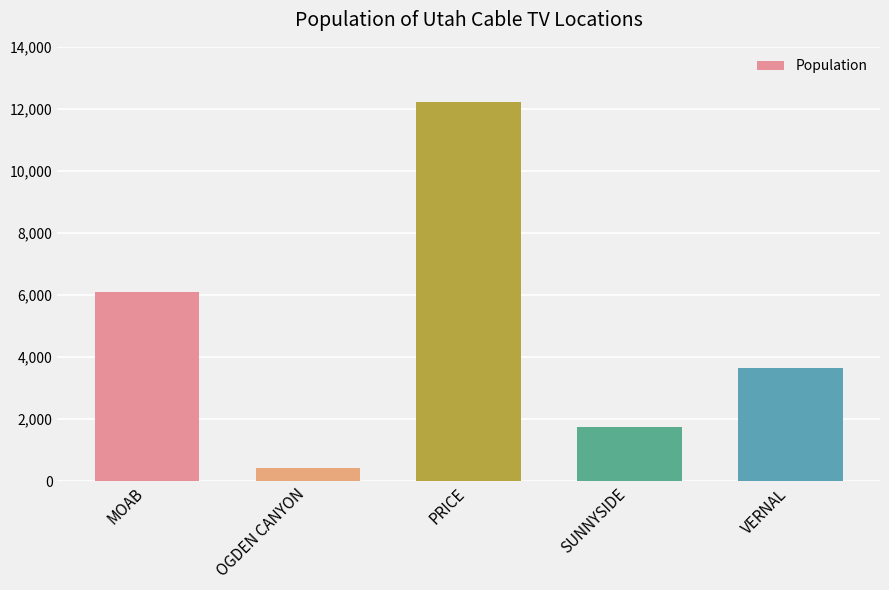

What is the maximum value shown in the chart?

12220